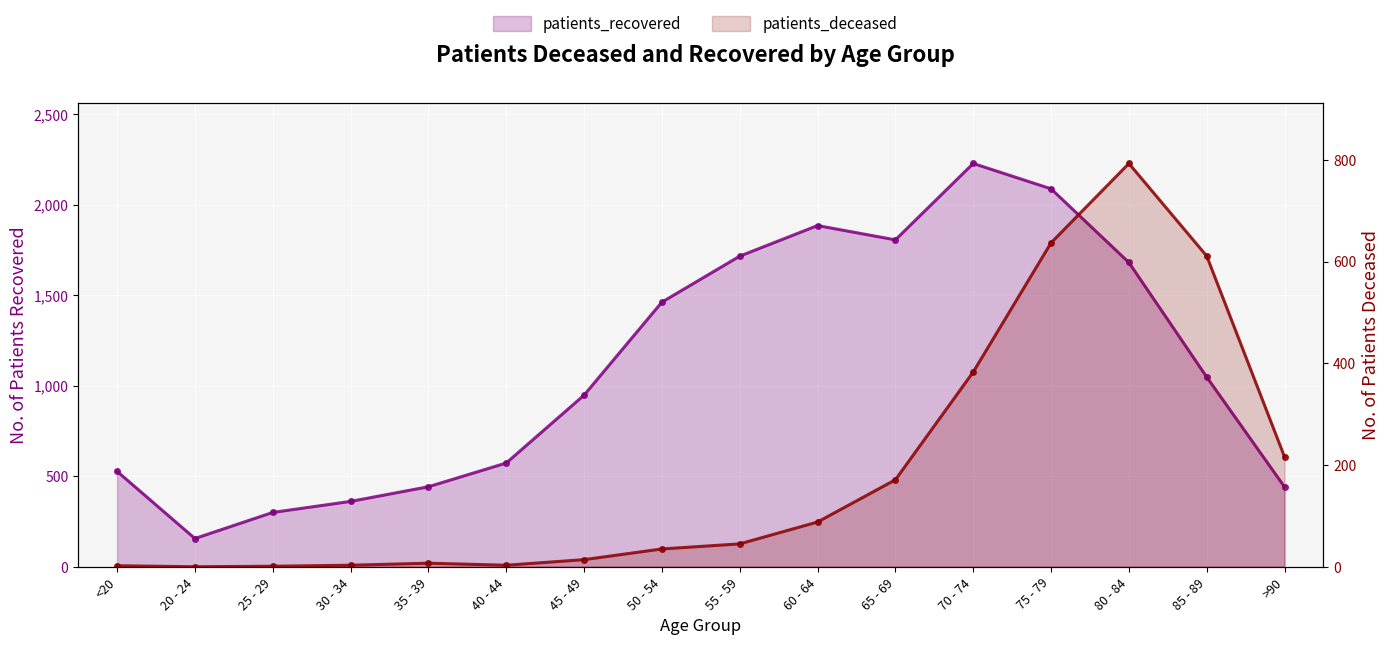

What is the difference between the maximum and minimum values in the patients_deceased series?

793